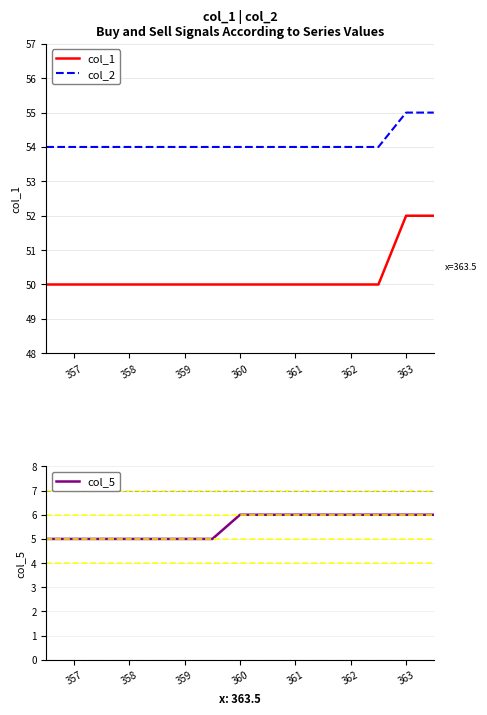

Does the chart display data point markers on the line(s)?

No